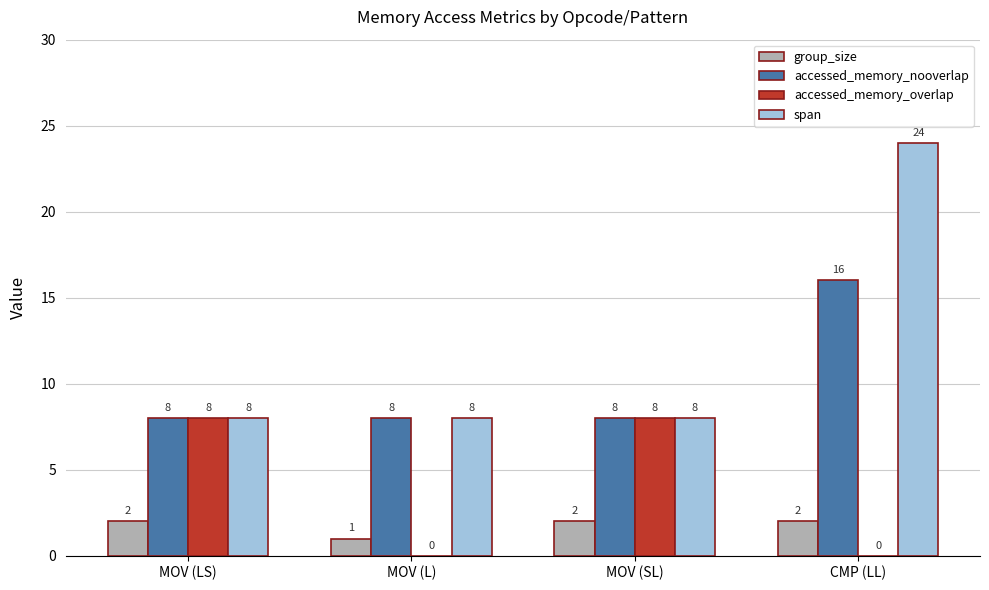

What is the maximum value shown in the chart?

24